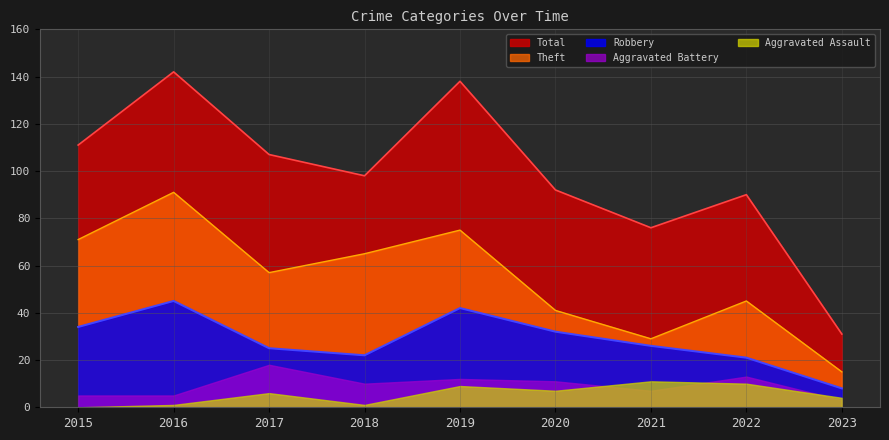

The value of Total at 2019 is 236. True or false?

False